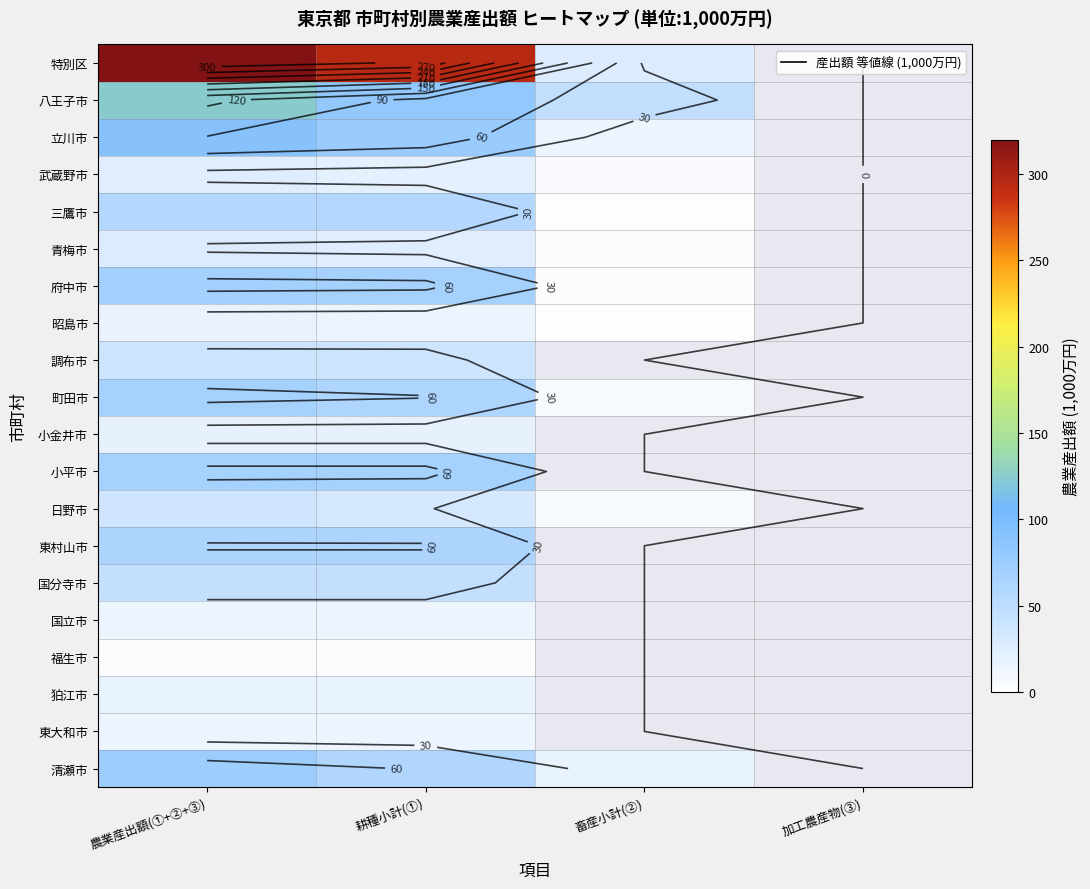

Where does the 特別区 series first go above 294?

農業産出額(①+②+③)